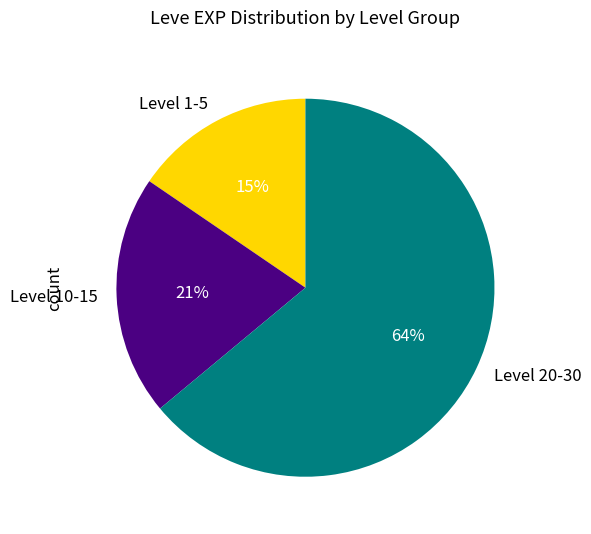

Between Level 1-5 and Level 20-30, which is larger?

Level 20-30